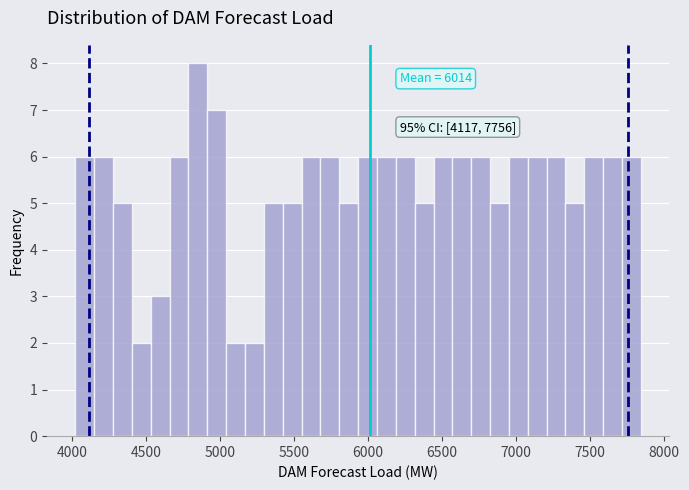

Read against the x-axis, roughly where is the centre of the tallest bar?

4850